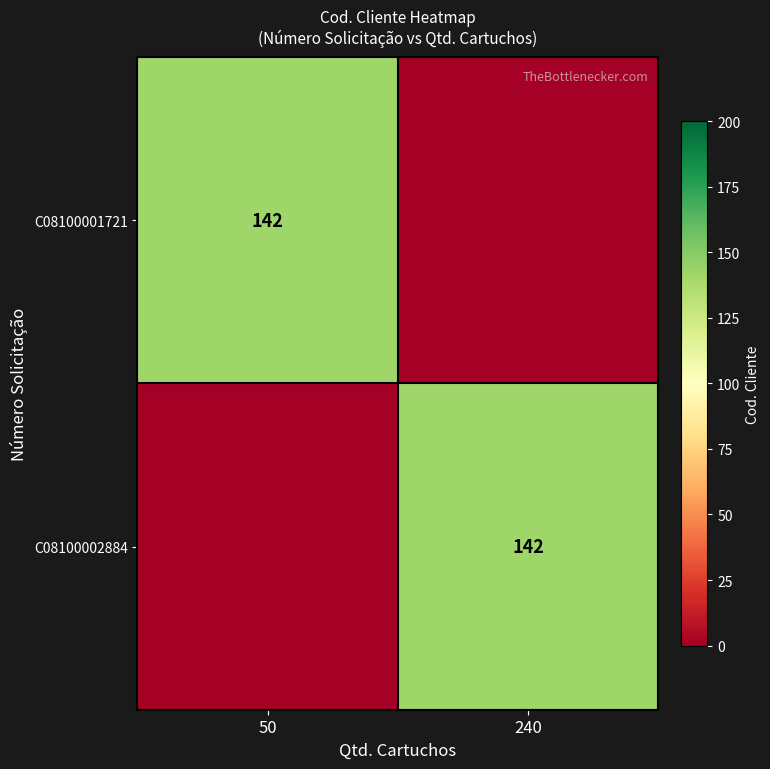

What is the spread (max minus min) of values at 240?

142